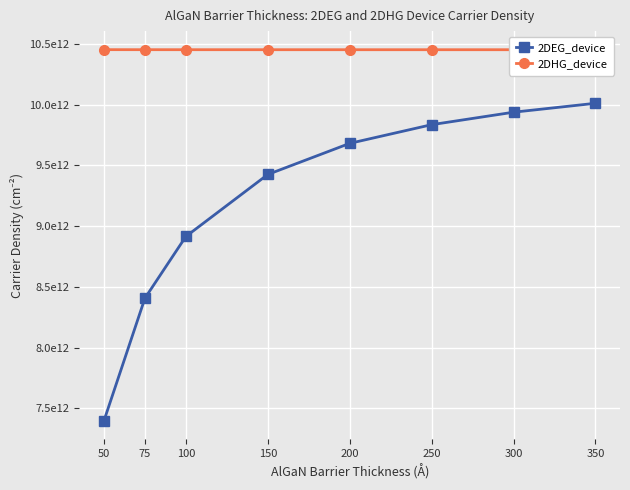

Which category has the highest value across all series?

50